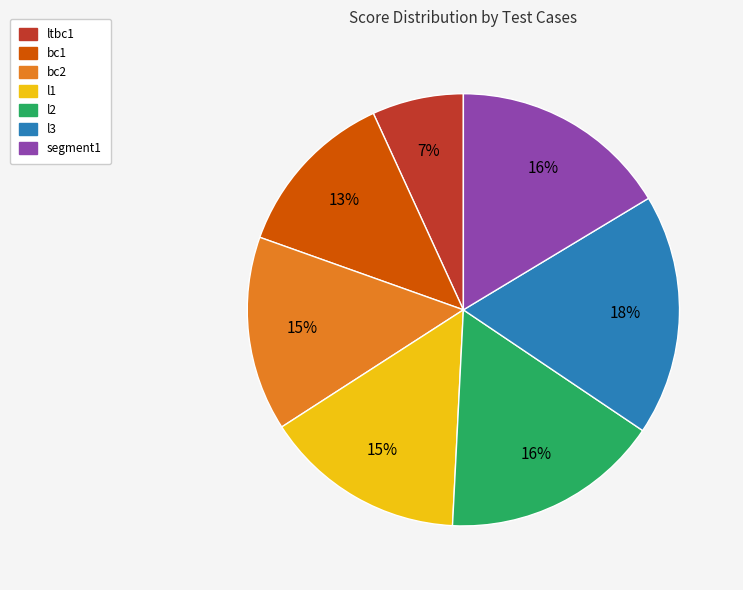

Which category has the biggest portion of the pie?

l3